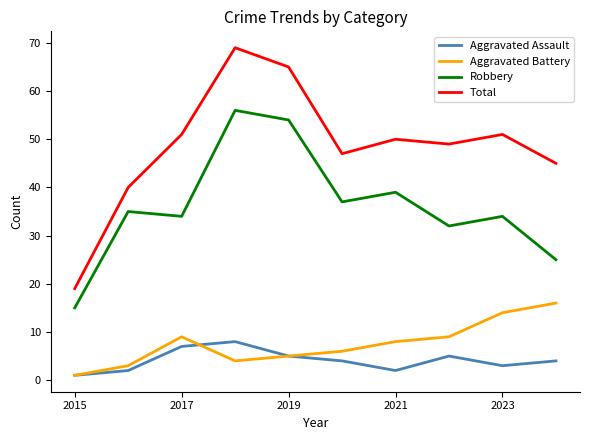

Which series has the largest total across all categories?

Total